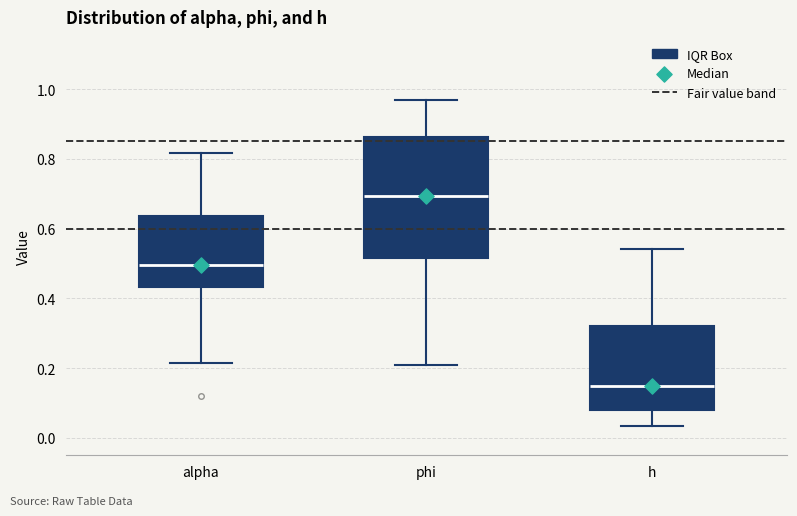

Where does the lower whisker of the box for alpha end on the y-axis? The values are not printed on the chart, so give them approximately, as read against the axis.

0.22